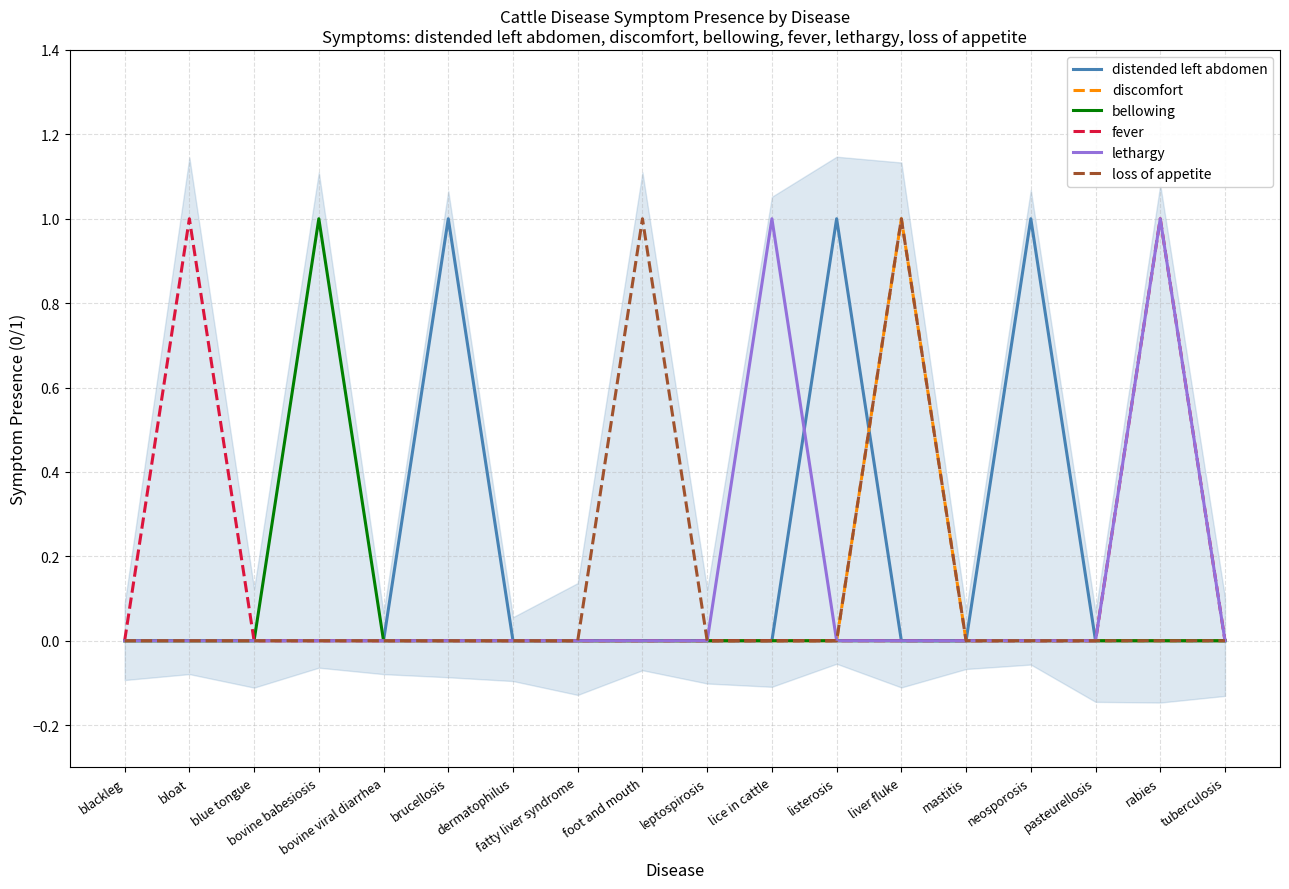

What is the difference between the maximum and minimum values in the distended left abdomen series?

1